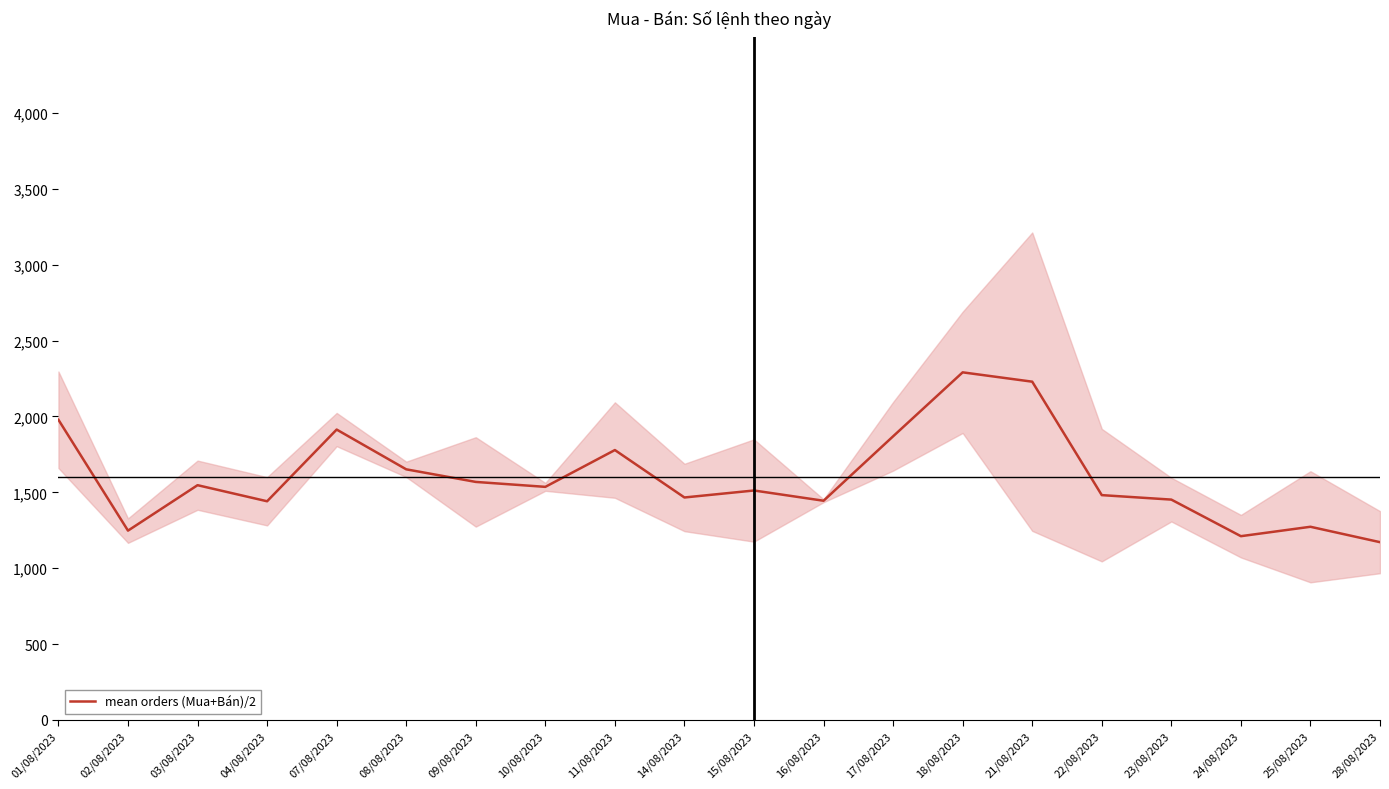

Reading left to right, what are all the values shown in this chart?

01/08/2023=1978.0	02/08/2023=1247.5	03/08/2023=1547.0	04/08/2023=1441.0	07/08/2023=1913.5	08/08/2023=1651.5	09/08/2023=1568.5	10/08/2023=1536.0	11/08/2023=1778.5	14/08/2023=1466.0	15/08/2023=1512.0	16/08/2023=1444.5	17/08/2023=1869.0	18/08/2023=2290.5	21/08/2023=2229.0	22/08/2023=1481.5	23/08/2023=1452.0	24/08/2023=1211.0	25/08/2023=1273.0	28/08/2023=1171.5